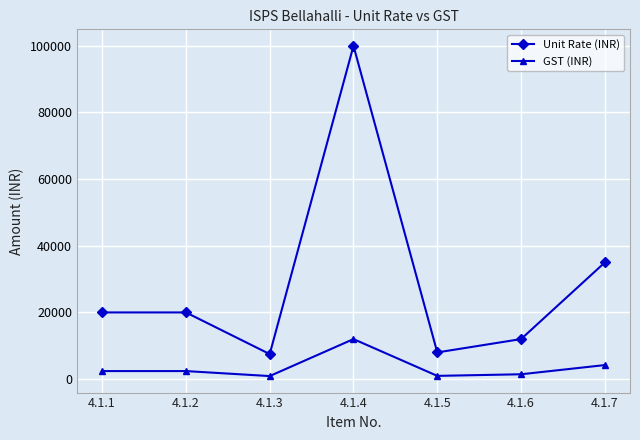

What is the spread (max minus min) of values at 4.1.2?

17600